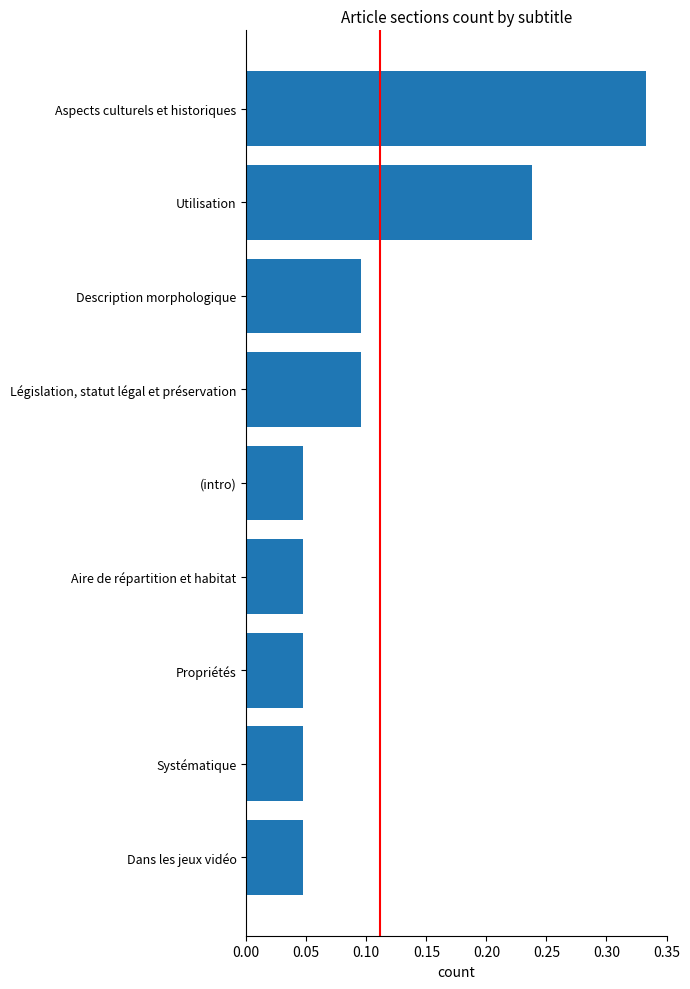

Count the number of categories in the chart.

9